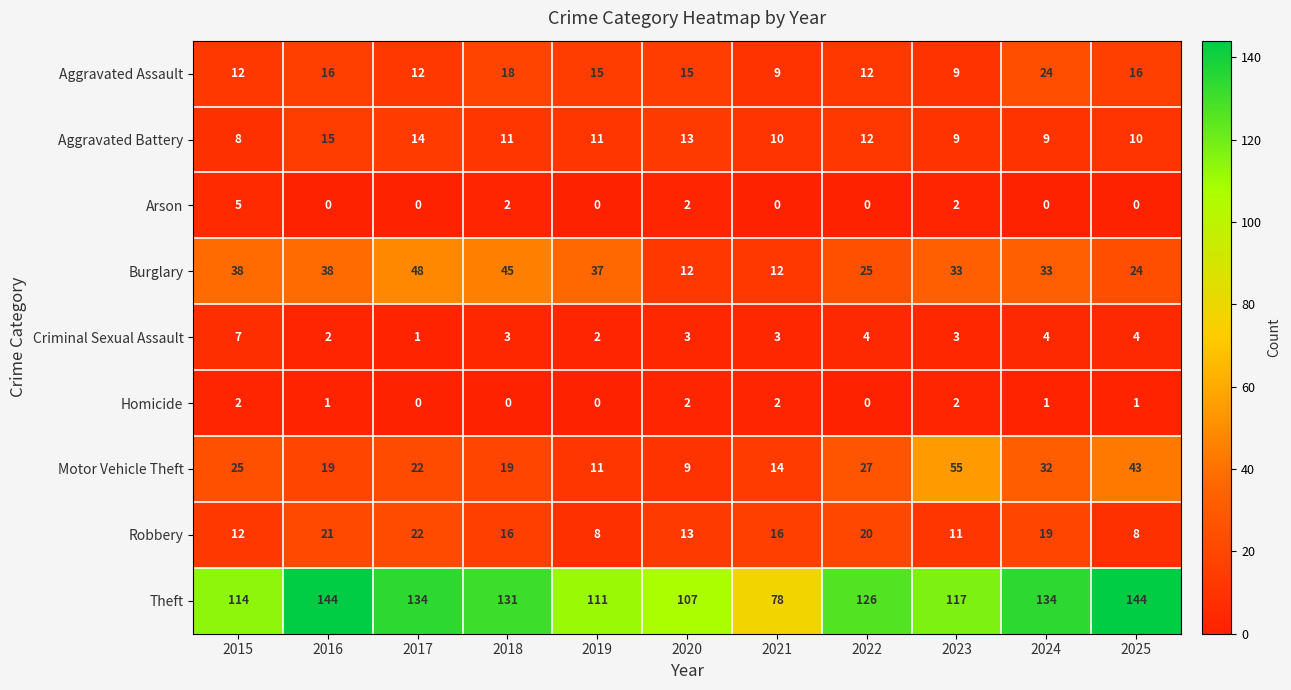

Rank the series by their maximum value, from highest to lowest.

Theft, Motor Vehicle Theft, Burglary, Aggravated Assault, Robbery, Aggravated Battery, Criminal Sexual Assault, Arson, Homicide